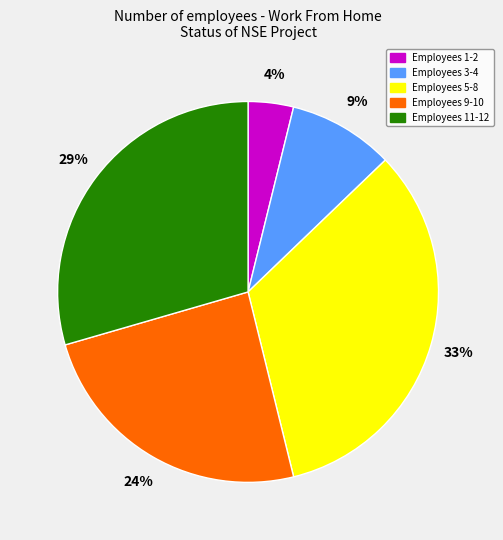

What is the ratio of the value at Employees 11-12 to the value at Employees 5-8?

0.9